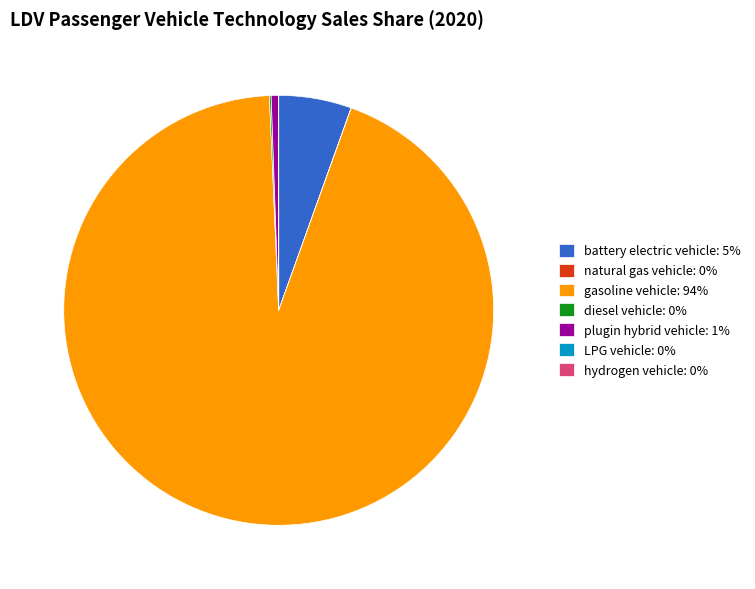

True or false: gasoline vehicle: 94% accounts for 94% of the total.

True